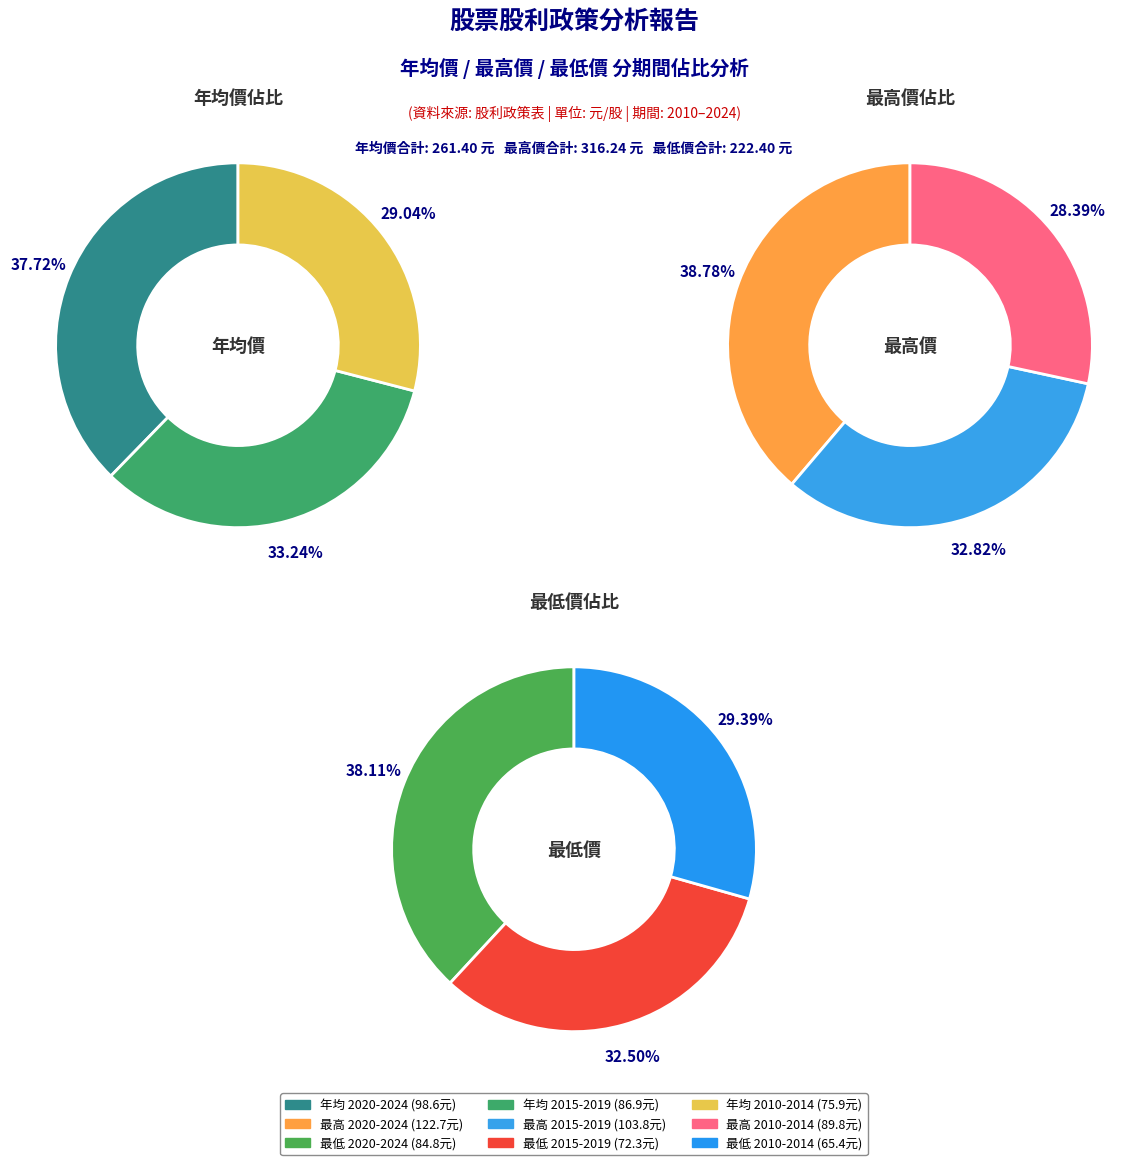

Is there a majority slice in this chart?

No